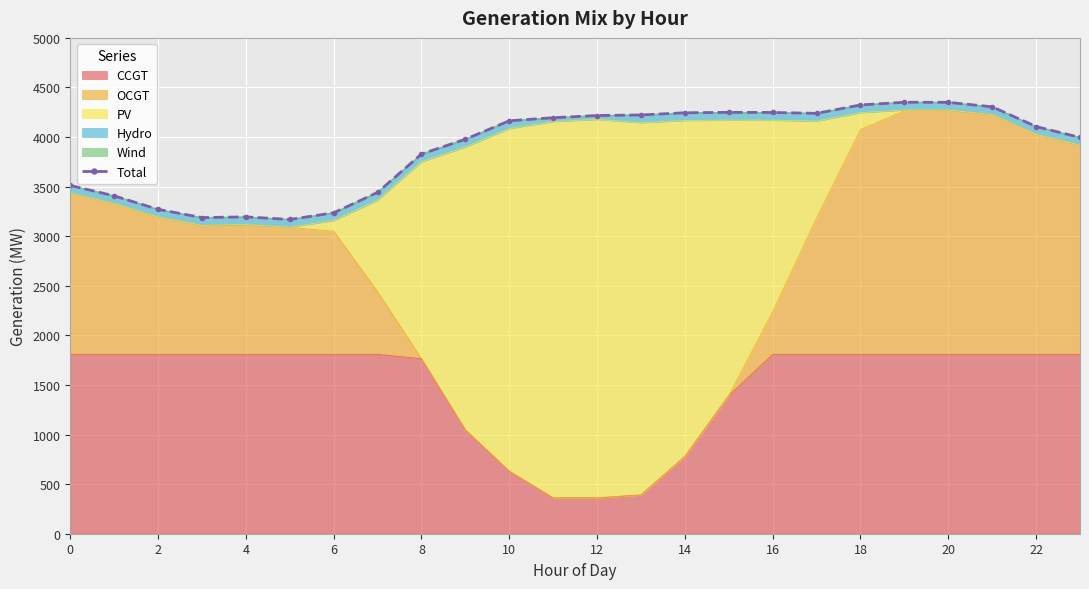

What is the average value?

3893